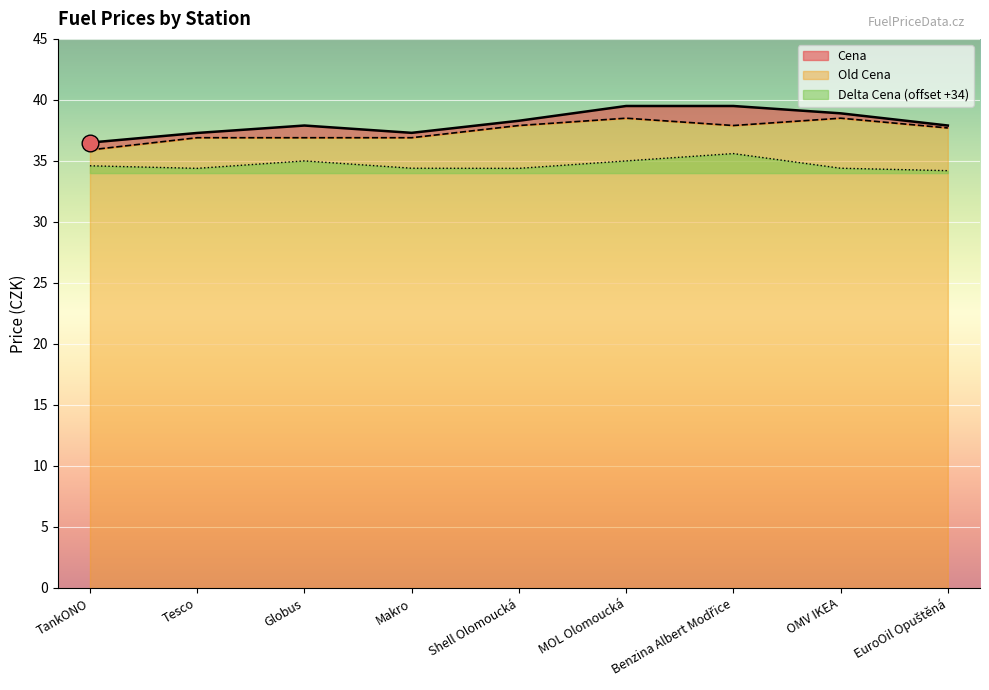

At Shell Olomoucká, list the series in order from smallest to largest.

Delta Cena, Old Cena, Cena